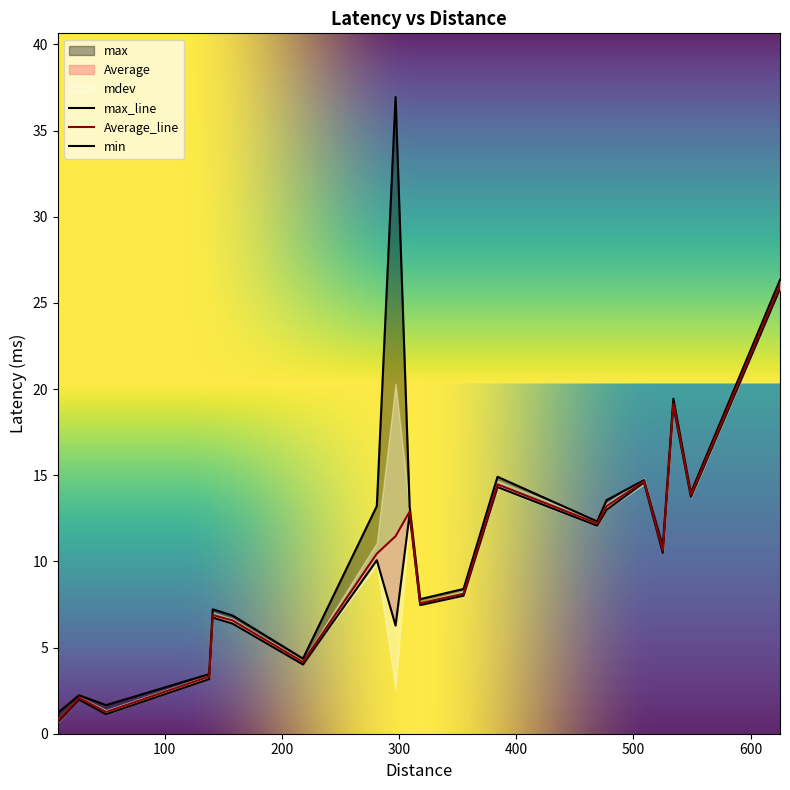

List the series in order of their overall mean, lowest first.

min, Average, max